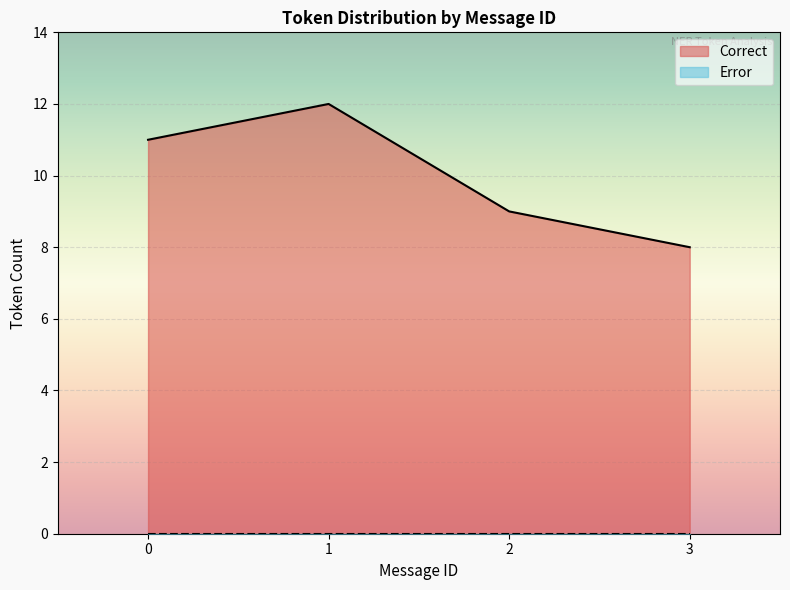

The Correct series shows 11 at 0. True or false?

True